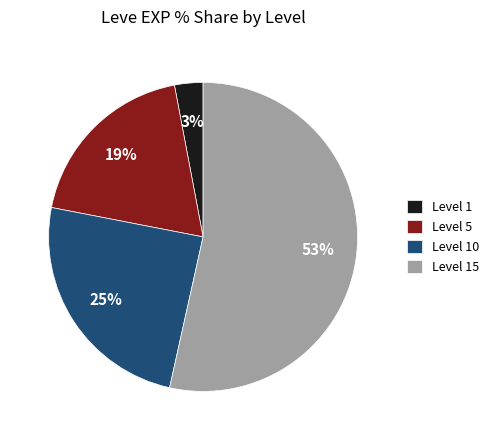

The Level 1 slice represents 3% of the pie. True or false?

True